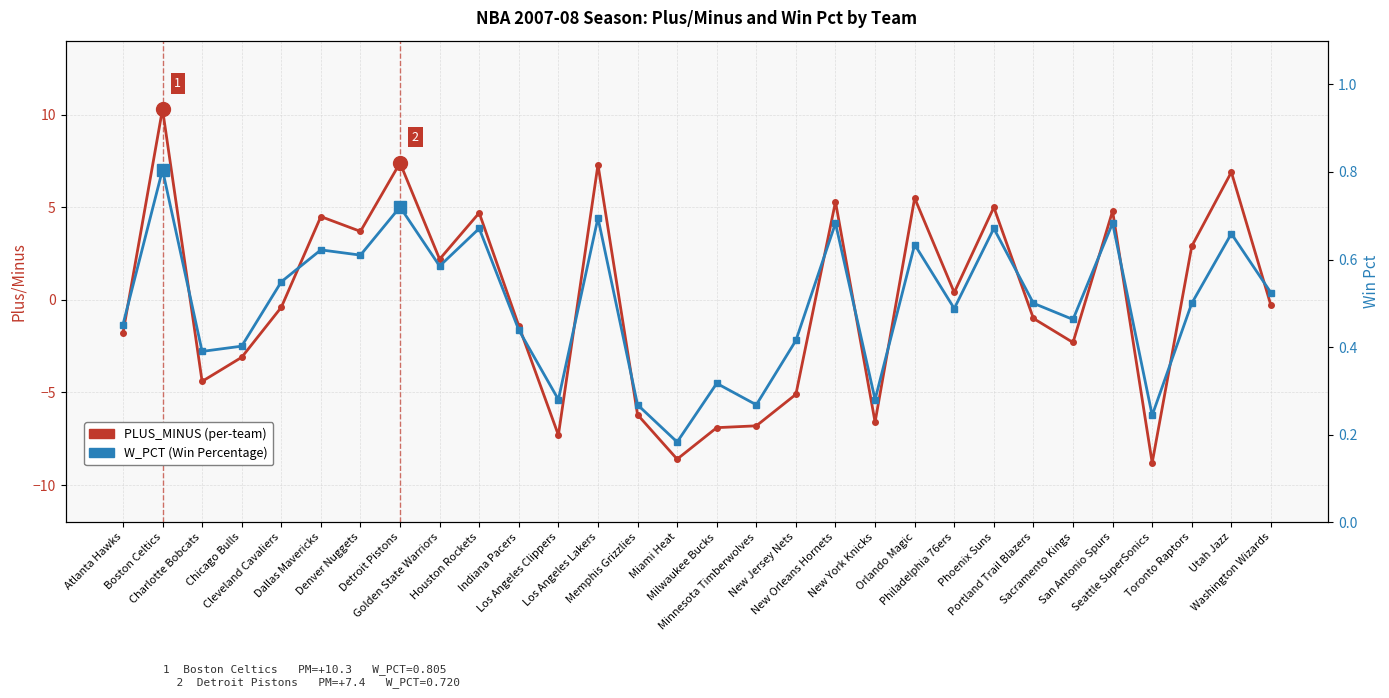

What is the sum of the PLUS_MINUS values at New York Knicks and Minnesota Timberwolves?

-13.4